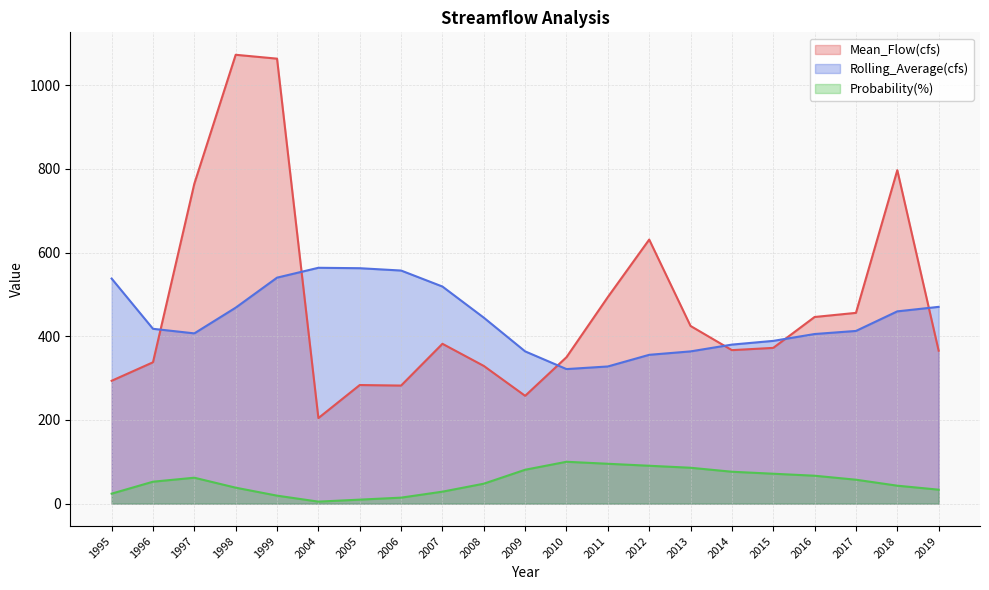

Rank the series at 1996 from highest to lowest value.

Rolling_Average(cfs), Mean_Flow(cfs), Probability(%)